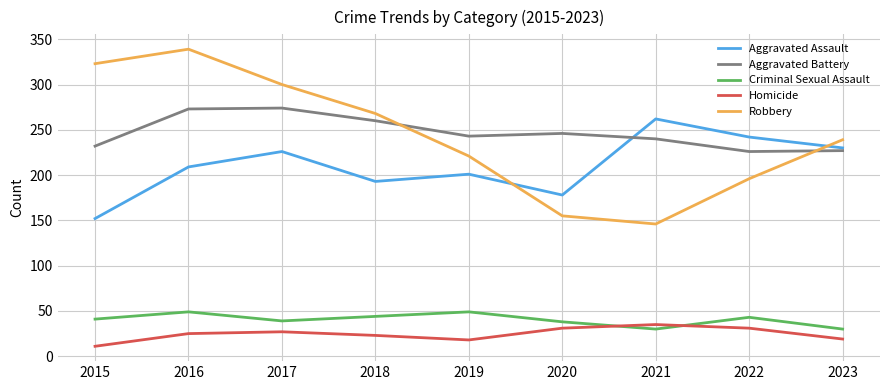

Which series changed the most between 2020 and 2021?

Aggravated Assault